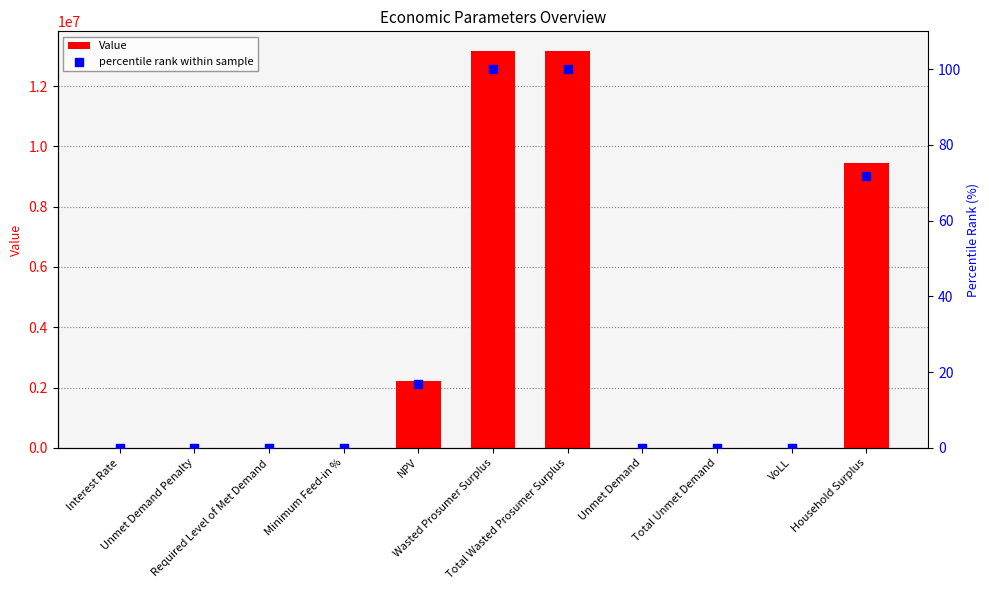

Which series contains the highest Y value?

Value